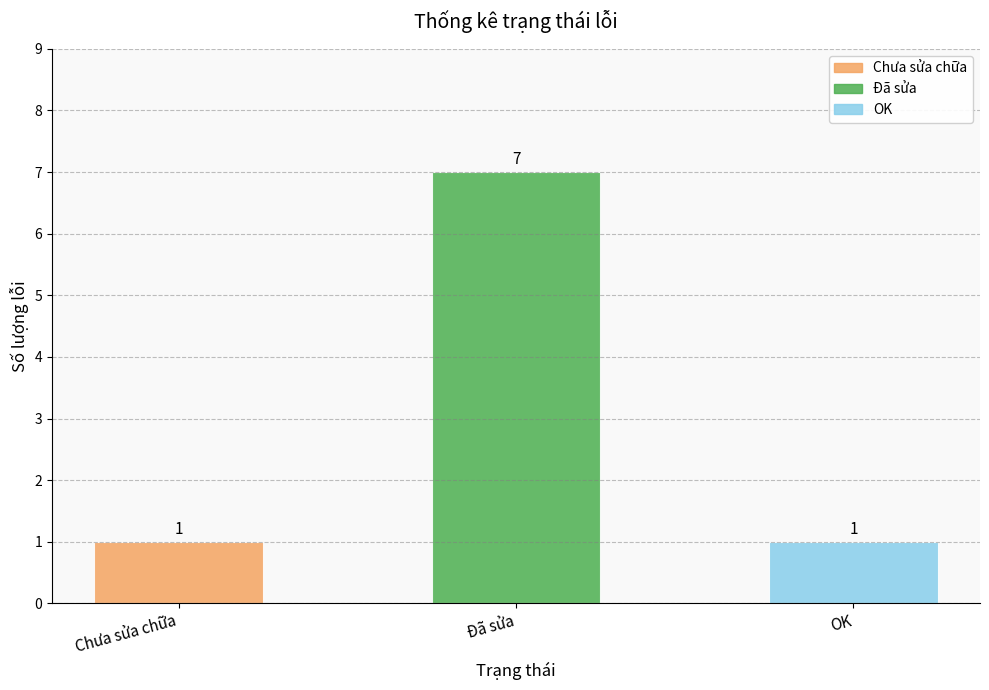

At which category does the chart reach its peak across all series?

Đã sửa